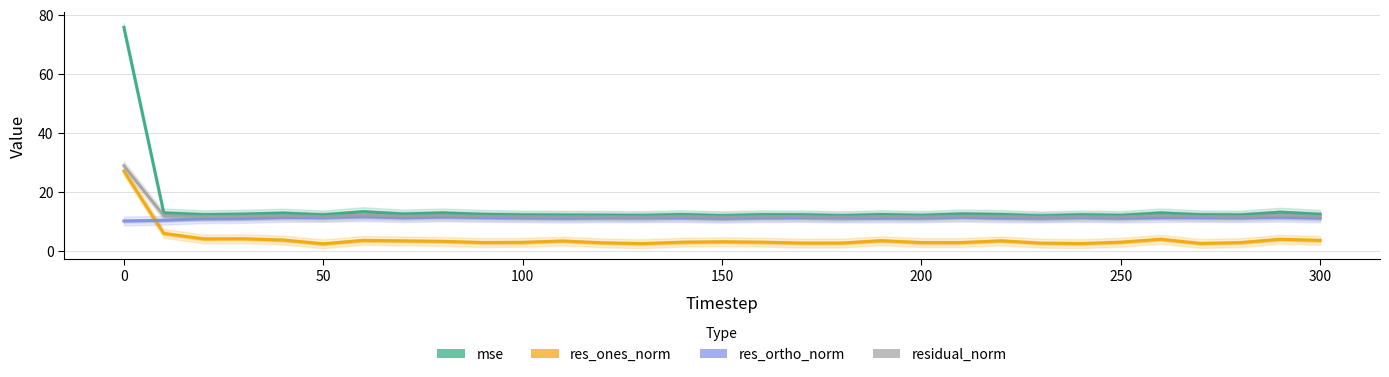

At which label does res_ortho_norm first exceed 11?

150